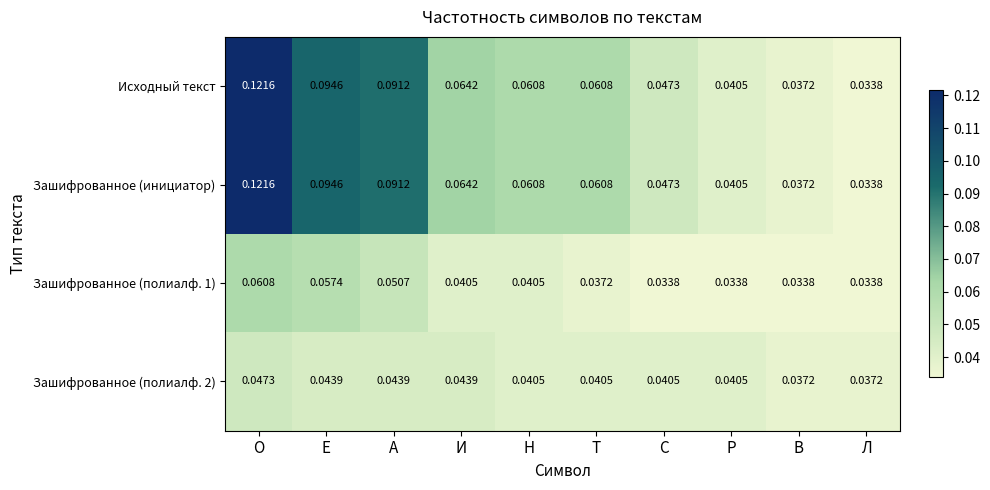

At which label is Зашифрованное (инициатор) closest to 0?

Л